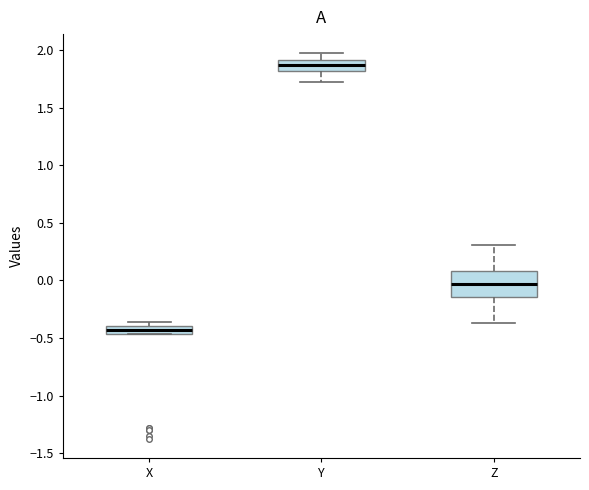

Which box is the tallest, from its lower edge to its upper edge?

Z